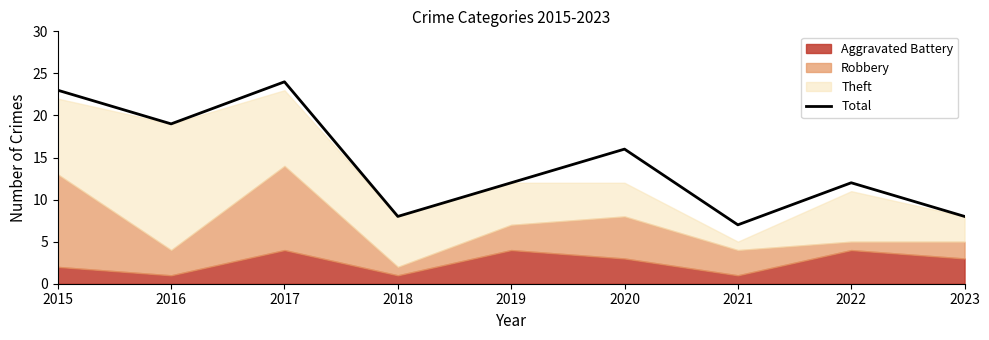

What is the minimum value shown in the chart?

7